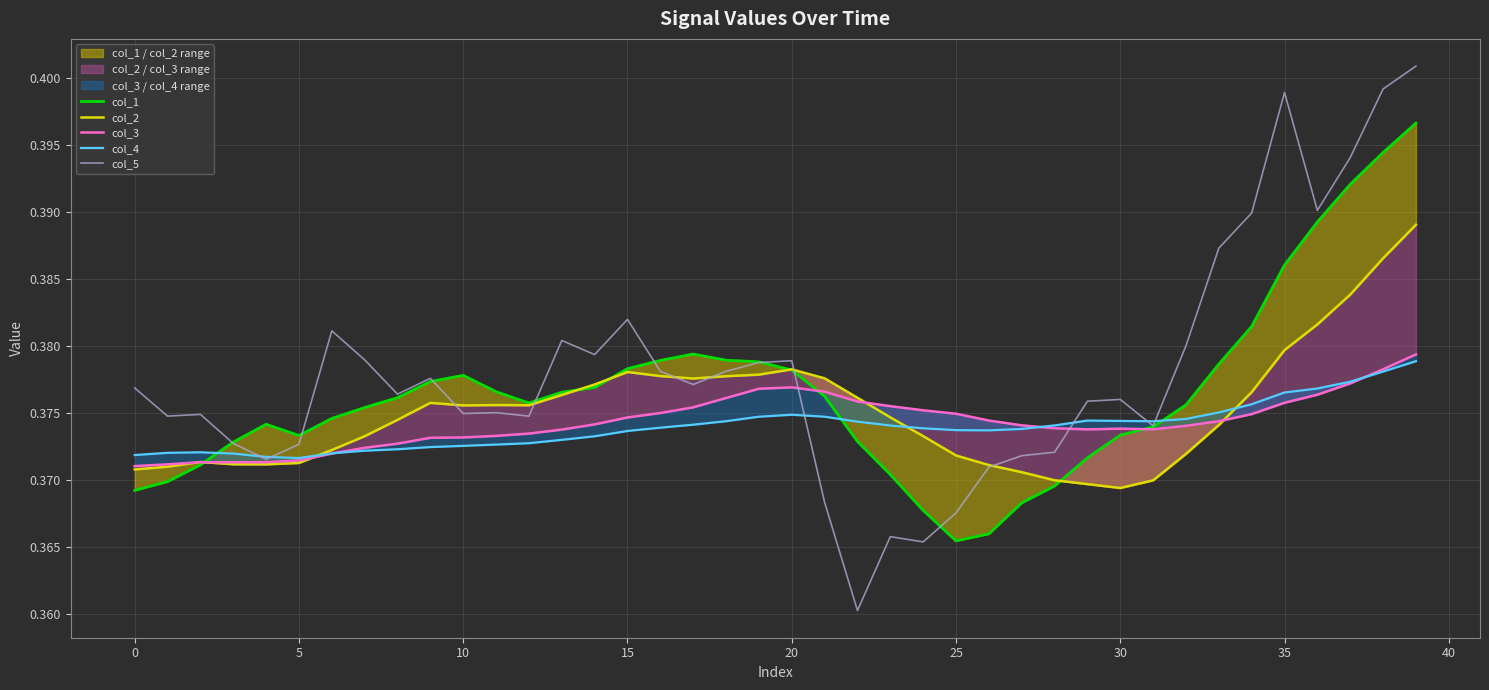

What is the total value across all series at 18?

1.9